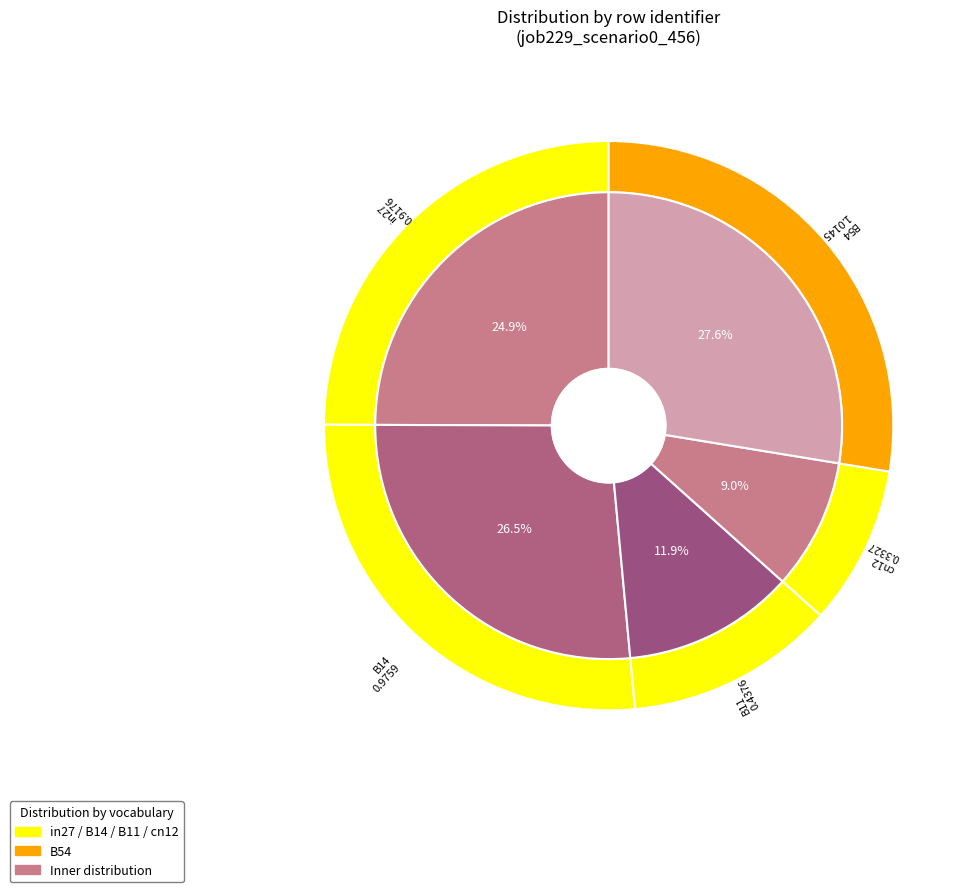

True or false: cn12 accounts for 1% of the total.

False